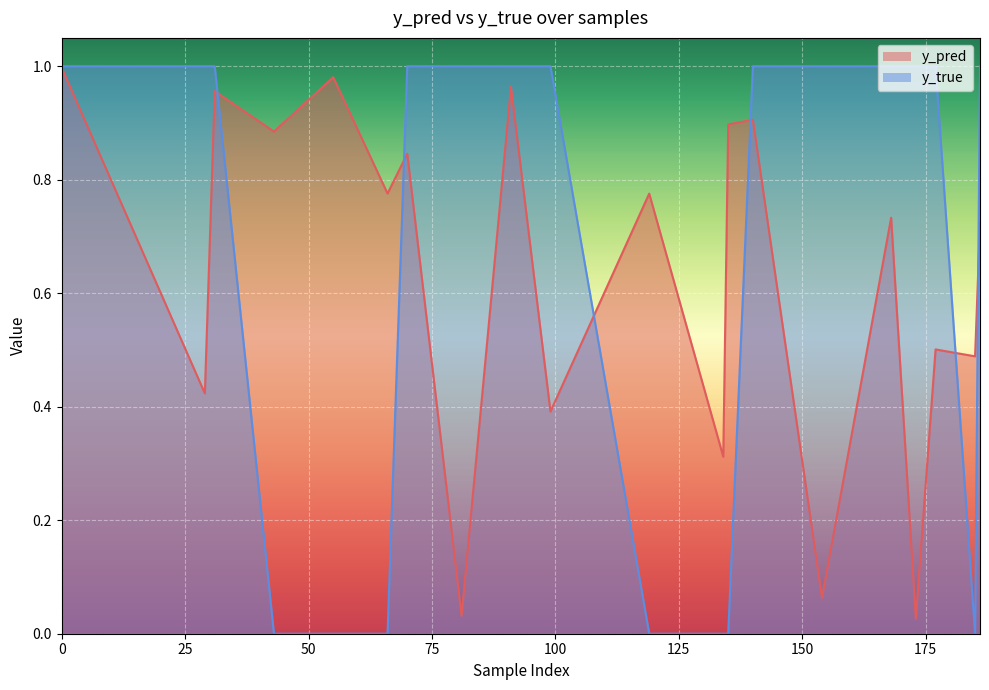

True or false: y_pred has a value of 0.7 at 168.

True